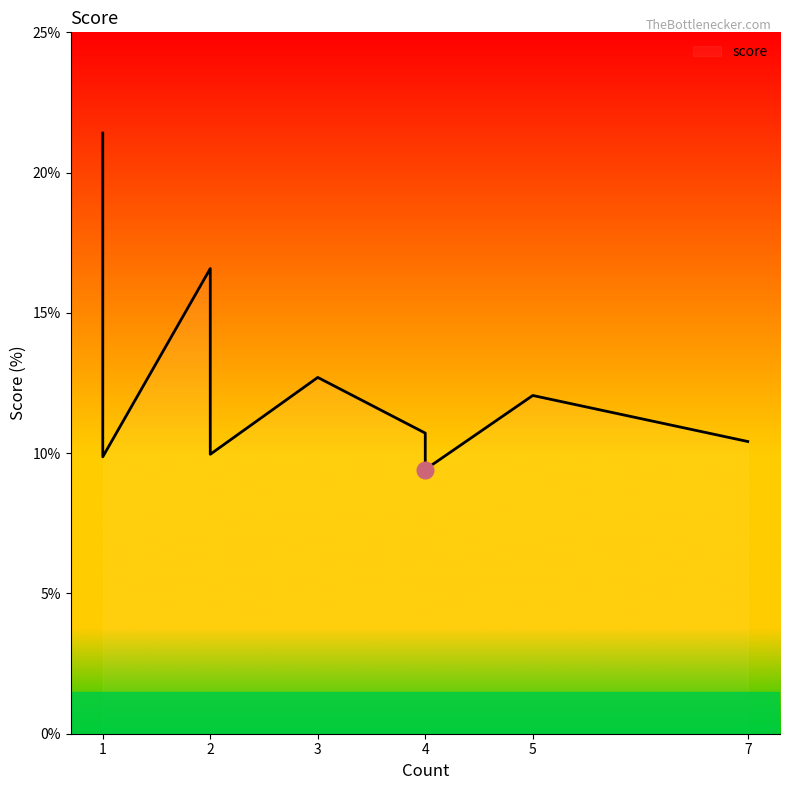

The value at 1 is 9.9. True or false?

True